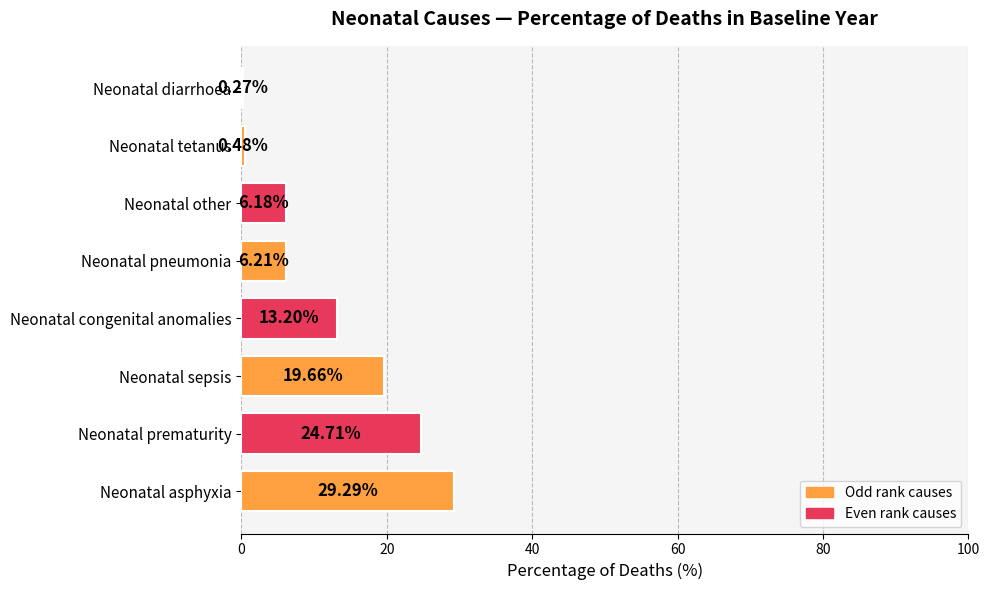

What is the change in value from Neonatal asphyxia to Neonatal other?

-23.1